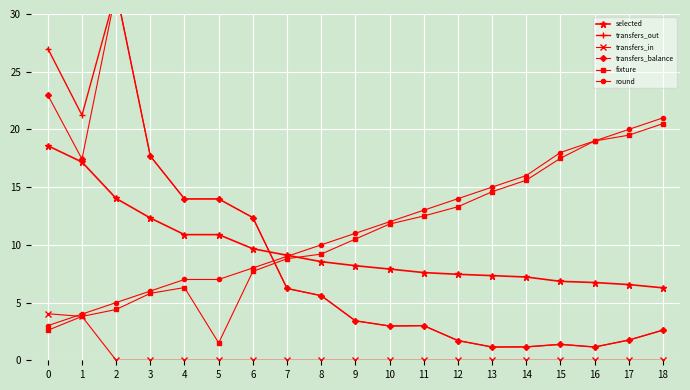

At how many categories does at least one series exceed 7?

19